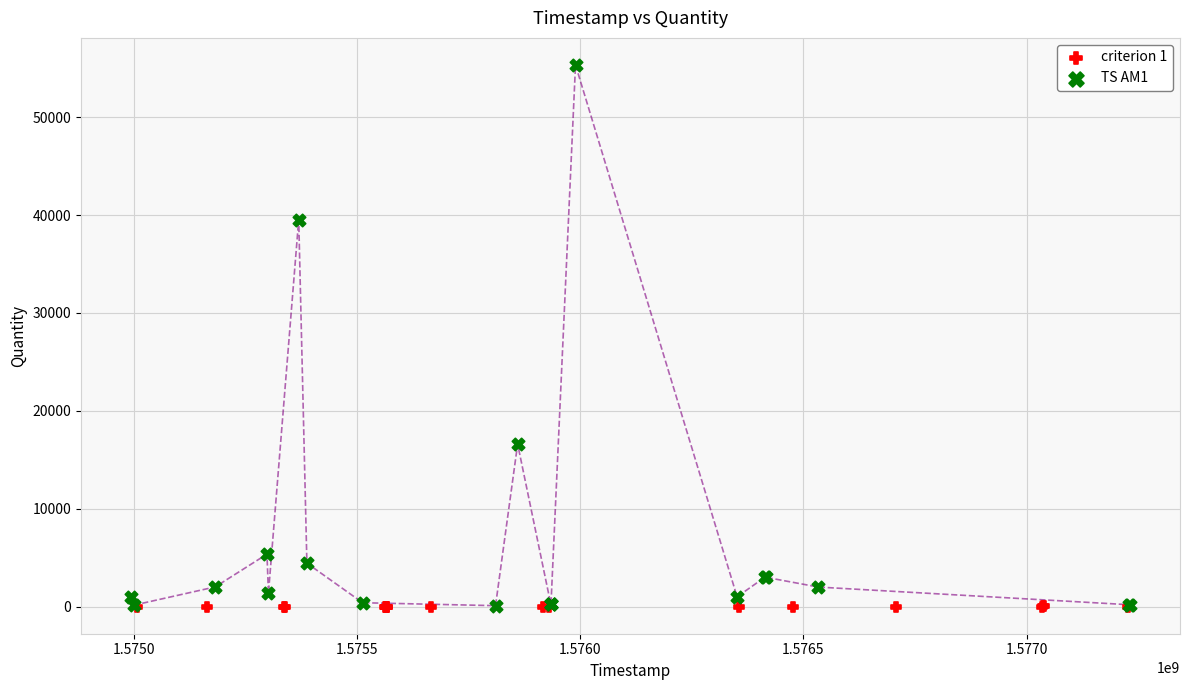

Which series contains the highest Y value?

TS AM1